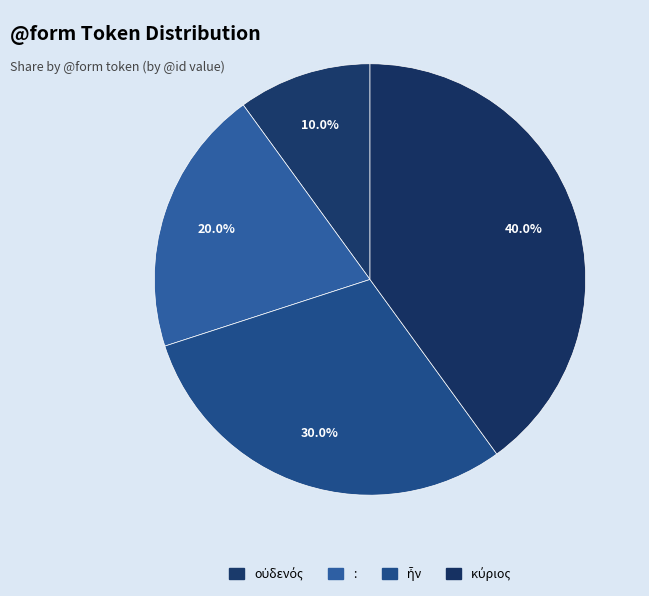

True or false: : accounts for 20% of the total.

True